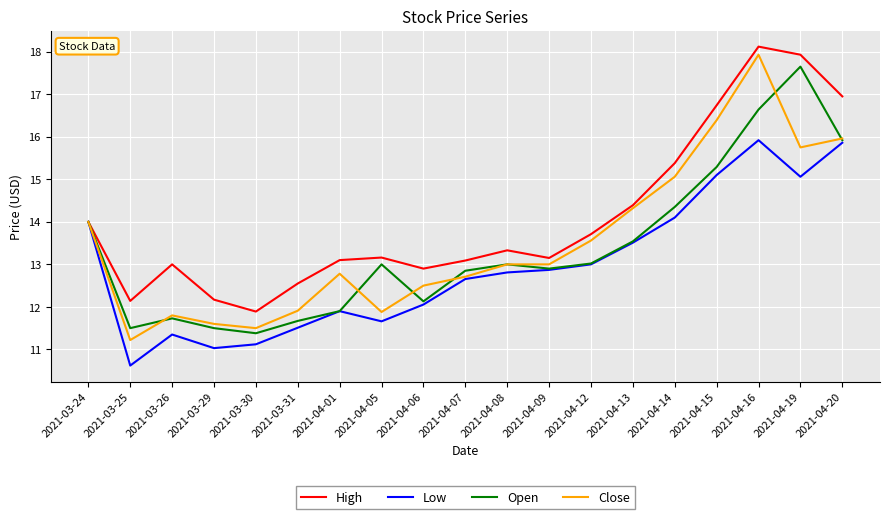

Is the value of Close at 2021-04-05 greater than the value of High at 2021-03-29?

No